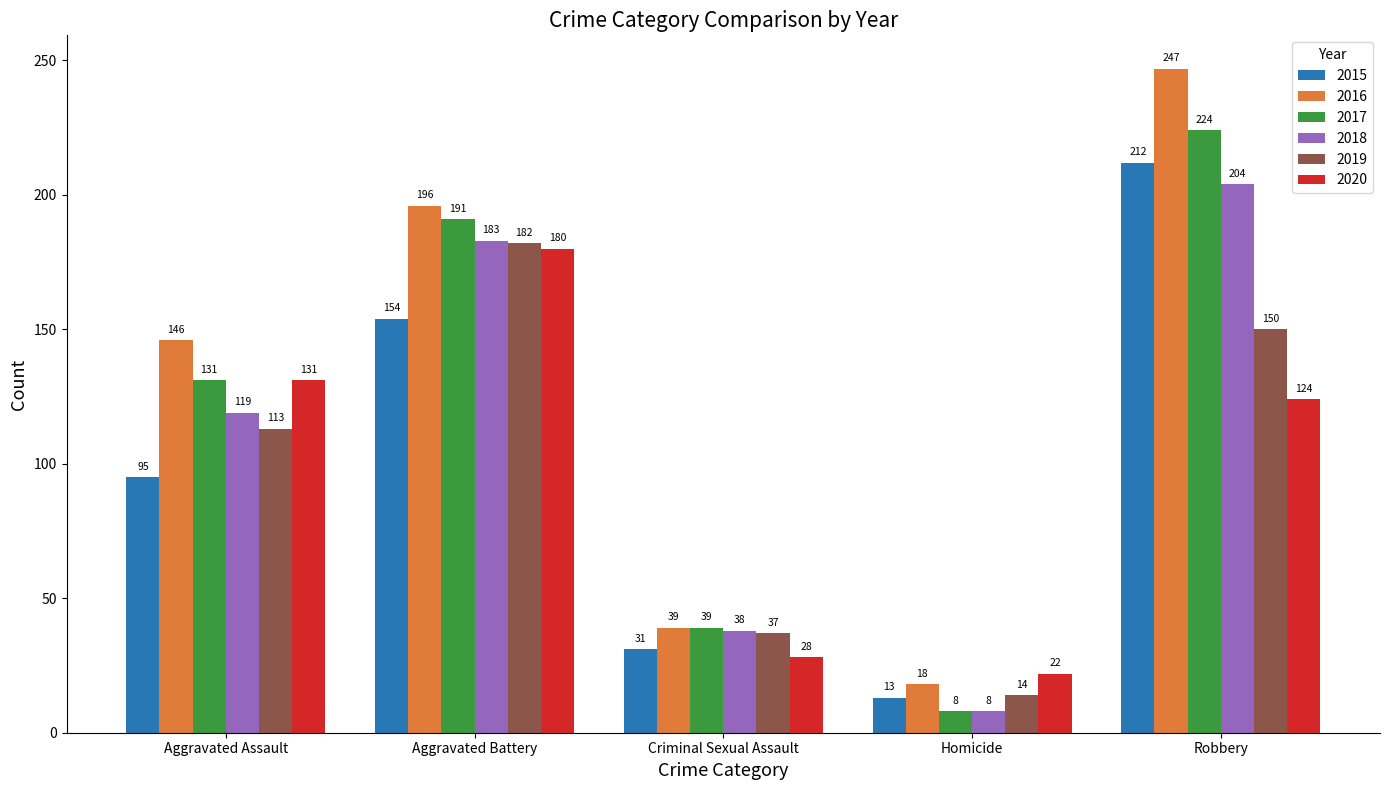

Is the value of 2018 at Criminal Sexual Assault greater than the value of 2019 at Homicide?

Yes